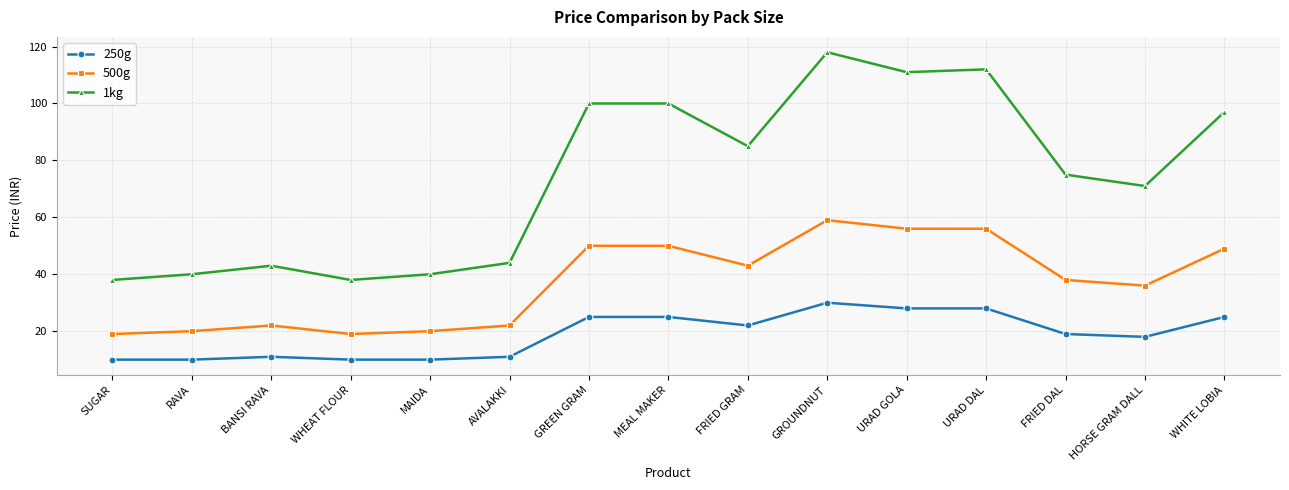

At how many categories does at least one series exceed 49?

9